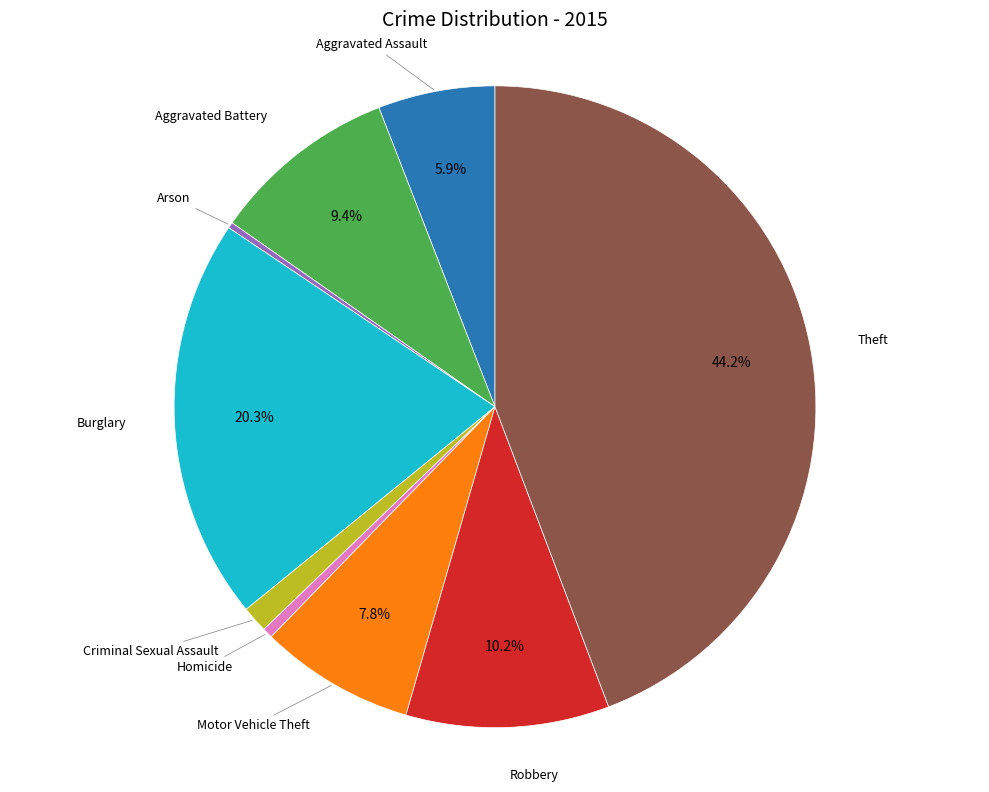

Is there any slice that represents more than half of the pie?

No